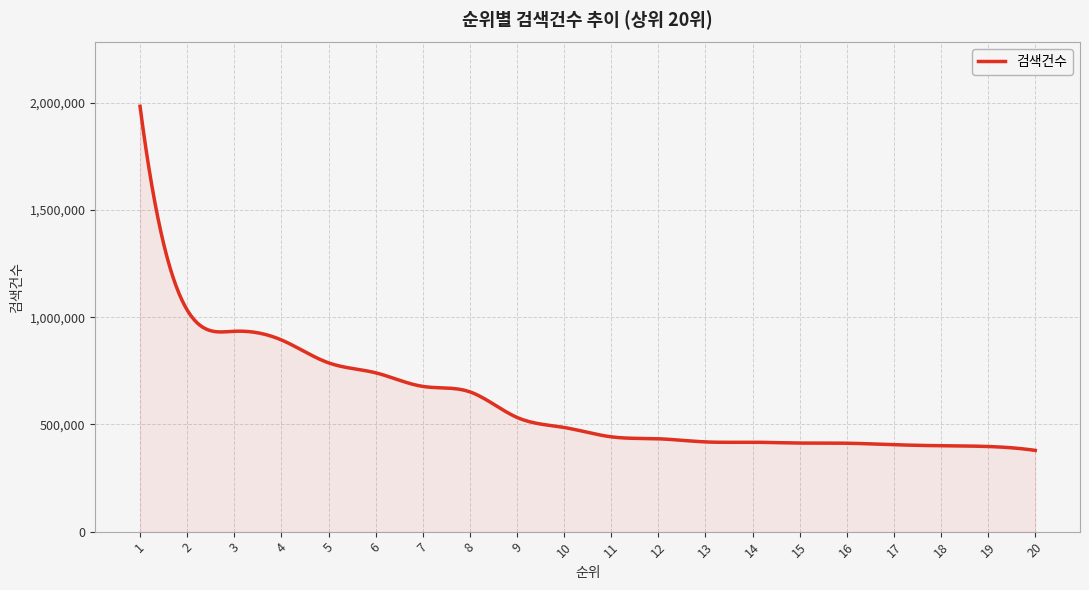

What is the maximum value shown in the chart?

1984072.0